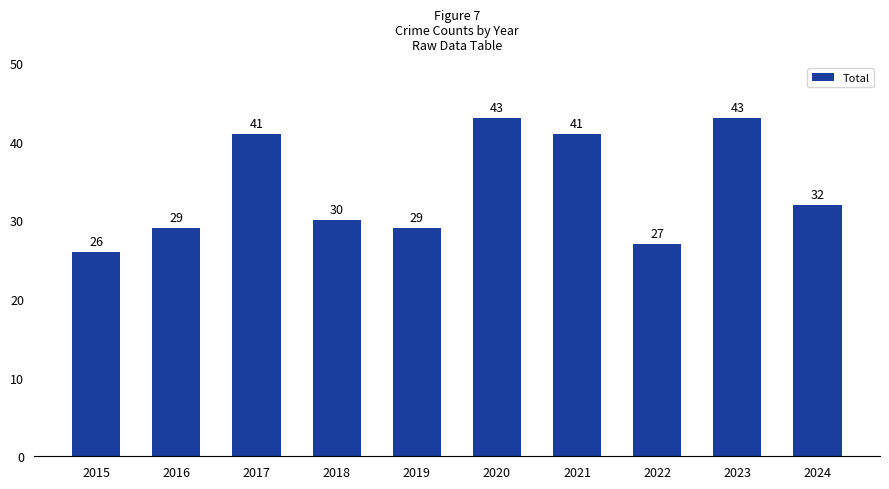

What is the value of the 2nd bar from the left?

29